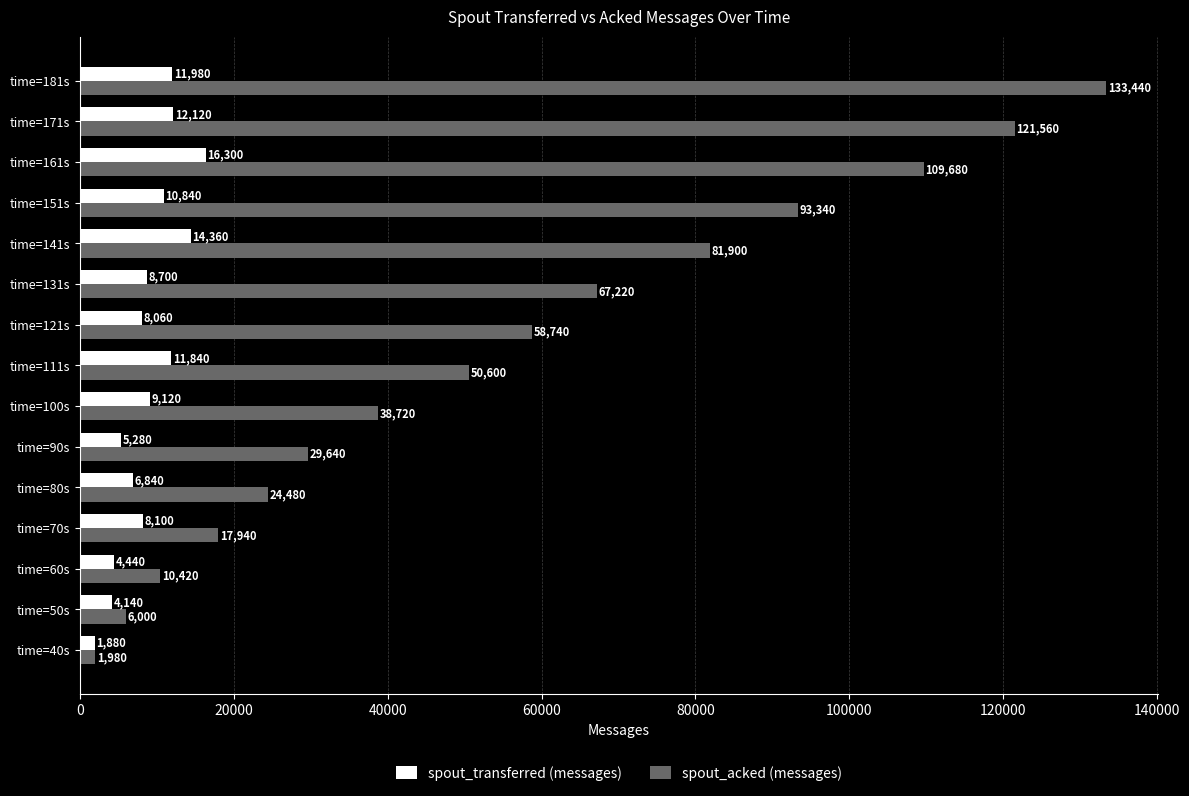

Rank the series by their average value, from lowest to highest.

spout_transferred (messages), spout_acked (messages)